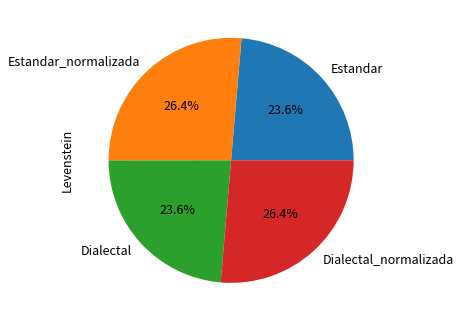

Does Dialectal_normalizada account for over 50% of the chart?

No